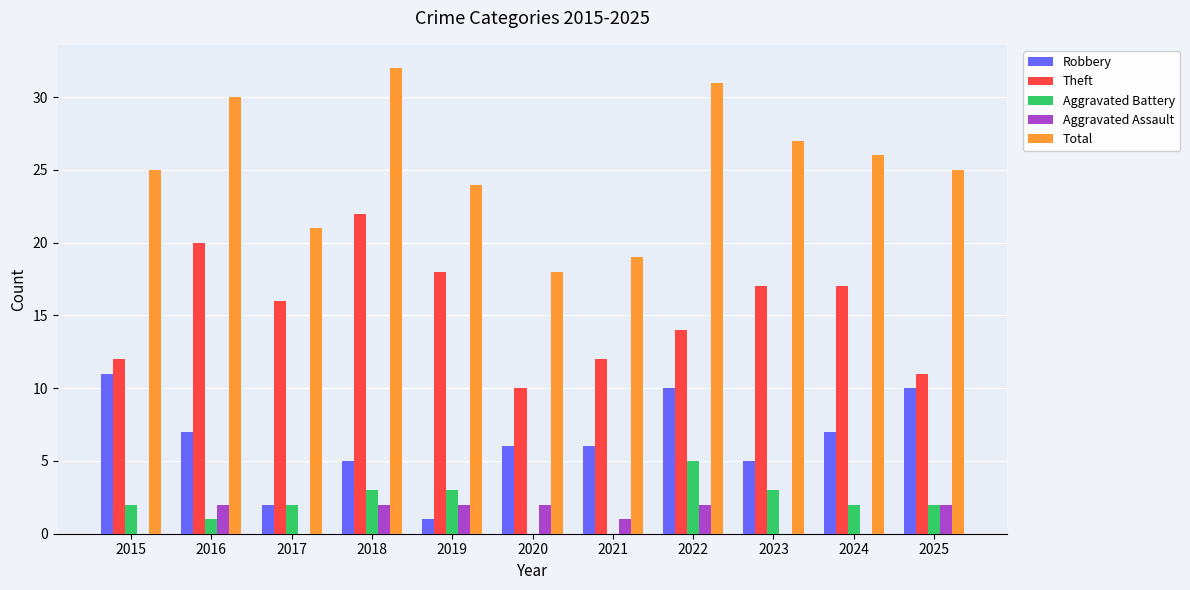

Is the value of Robbery at 2020 greater than the value of Theft at 2024?

No